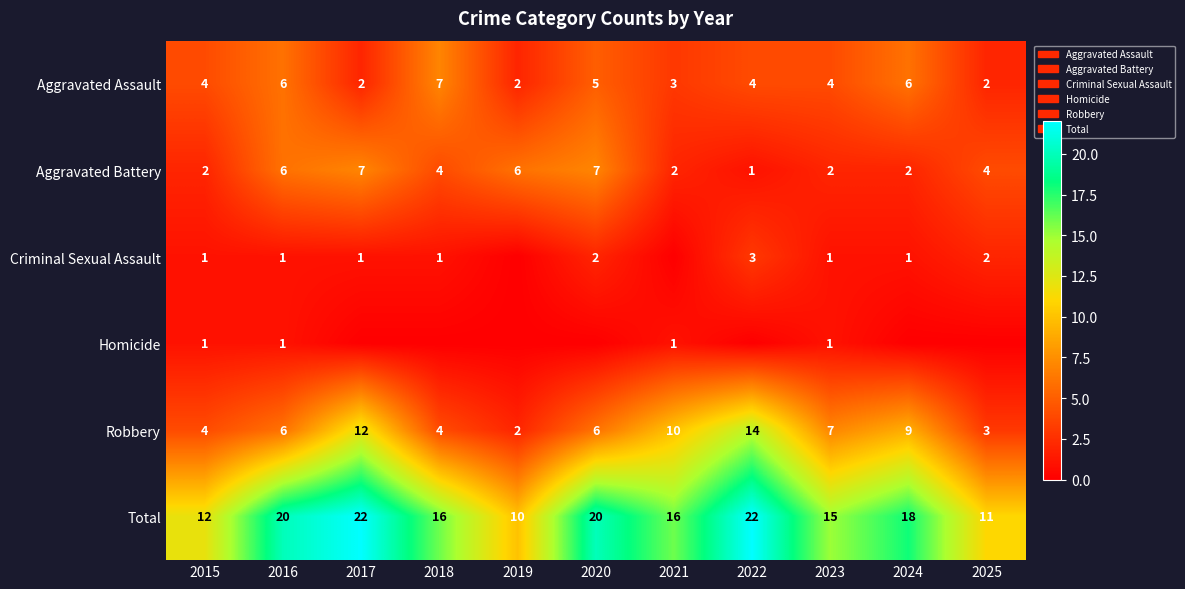

Is it true that Aggravated Assault equals 1 at 2019?

False